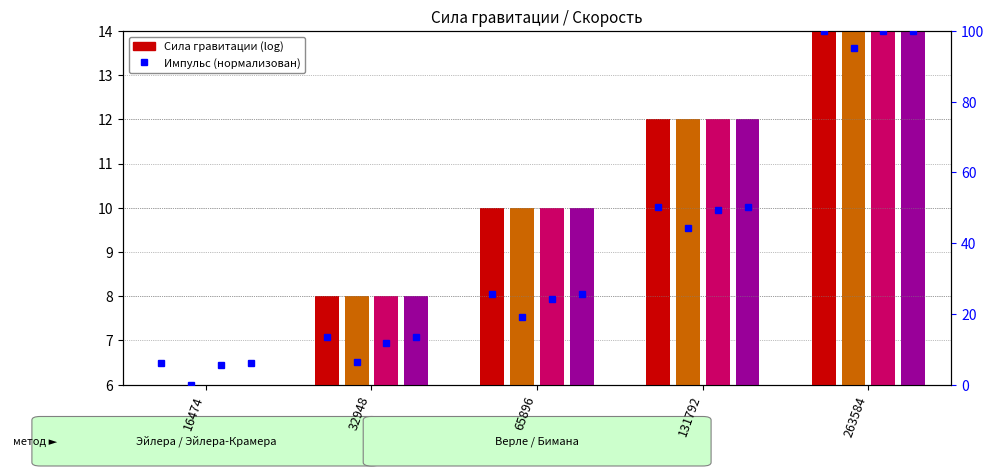

Where does the Эйлера series first go above 4?

65896